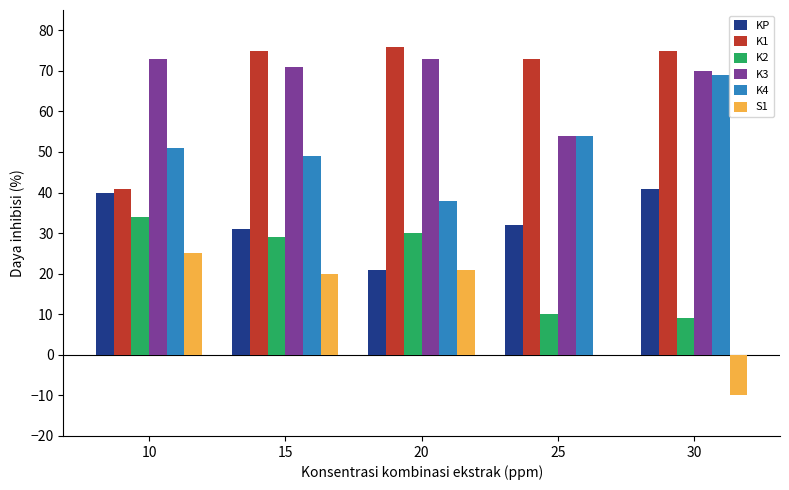

Reading left to right, list all the values displayed in this chart.

KP: 40	31	21	32	41
K1: 41	75	76	73	75
K2: 34	29	30	10	9
K3: 73	71	73	54	70
K4: 51	49	38	54	69
S1: 25	20	21	0	-10